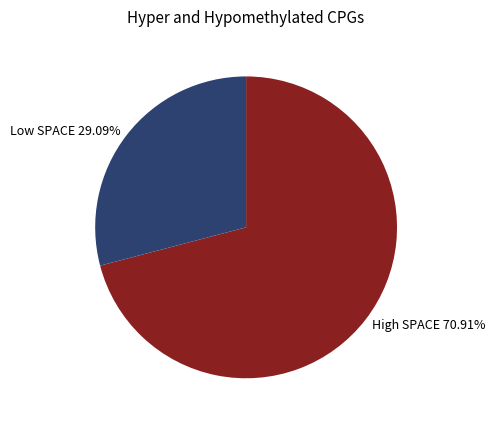

How many segments does this pie chart have?

2